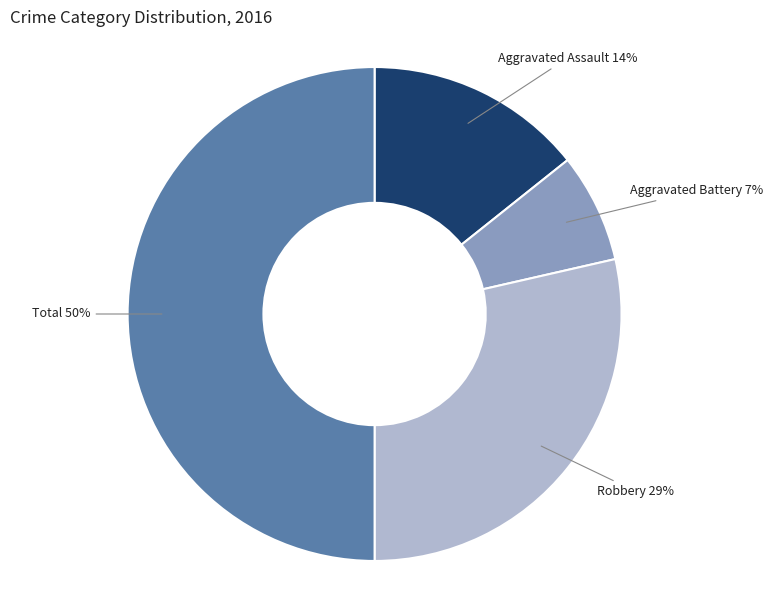

Approximately how many times larger is the value at Aggravated Assault compared to Total?

0.3